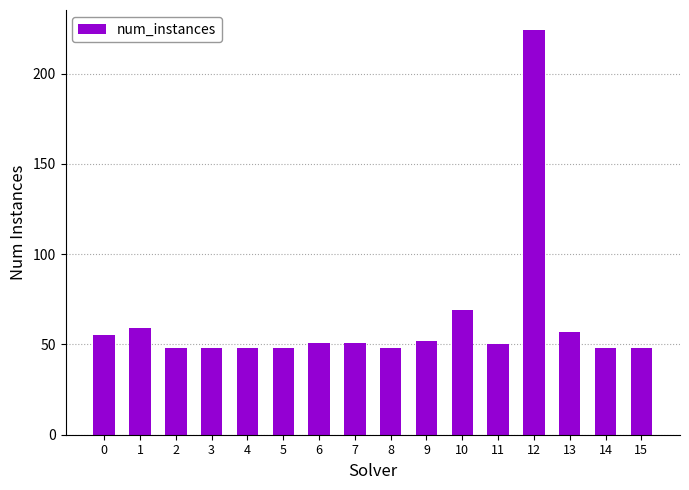

What is the smallest value displayed?

48